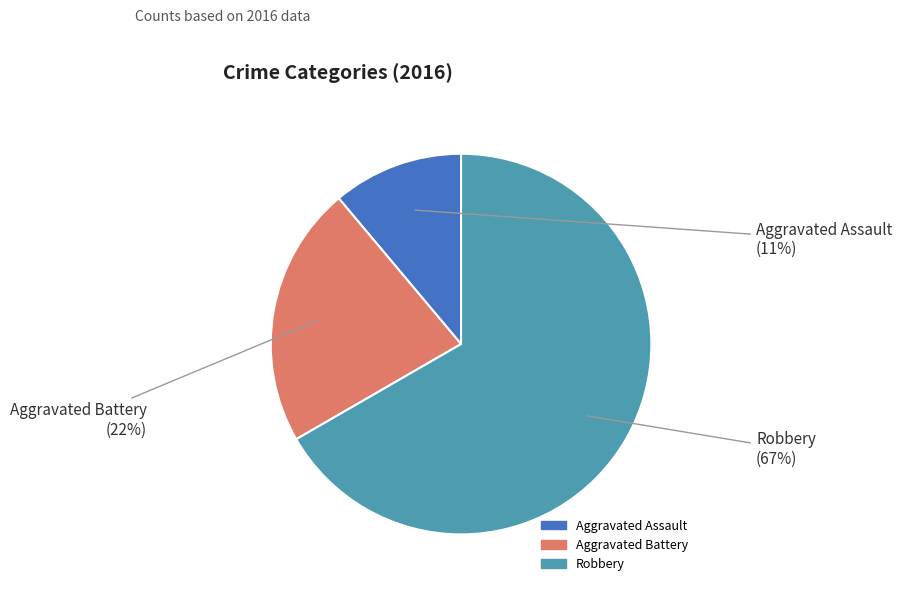

Count the number of slices in the pie.

3